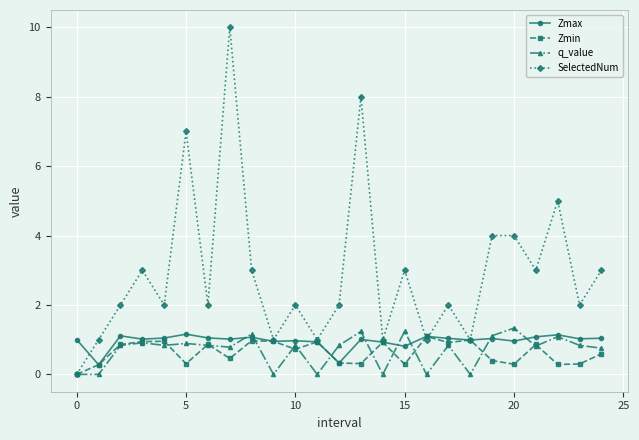

In SelectedNum, how many points are lower than both neighbors (excluding endpoints)?

9